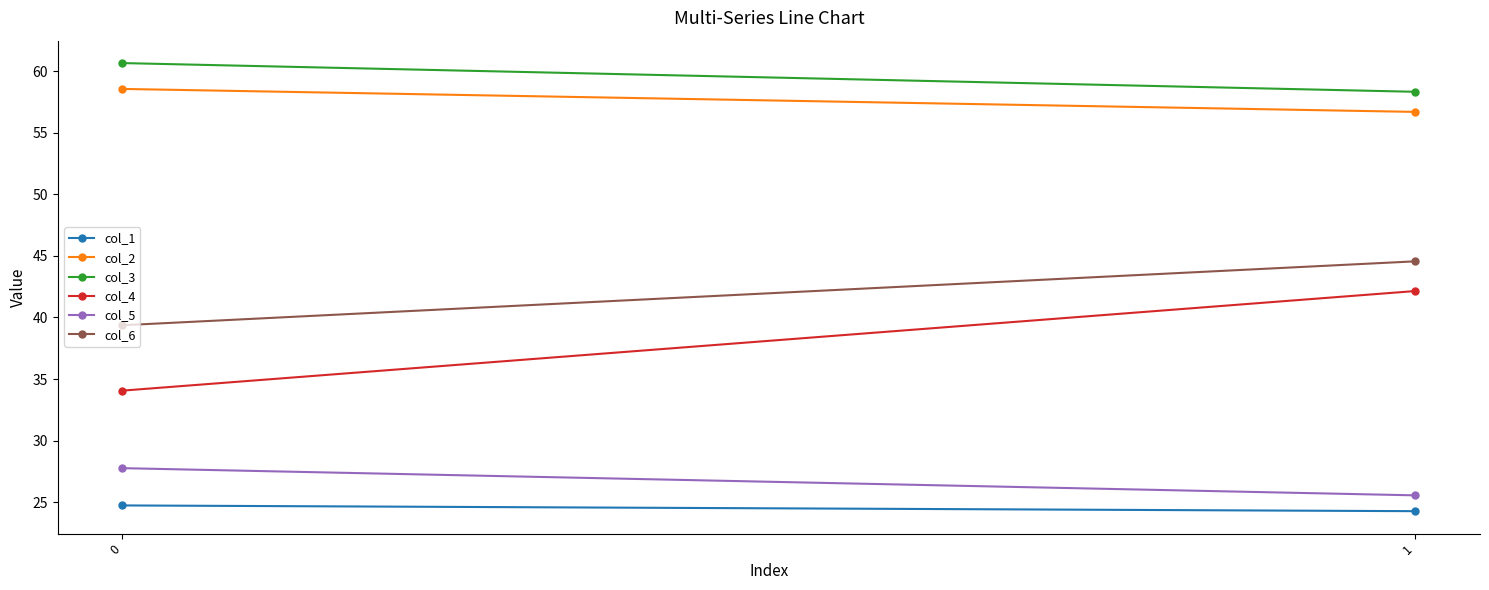

Reading left to right, what are all the values shown in this chart?

col_1: 24.7	24.3
col_2: 58.6	56.7
col_3: 60.7	58.3
col_4: 34.1	42.1
col_5: 27.8	25.6
col_6: 39.4	44.6